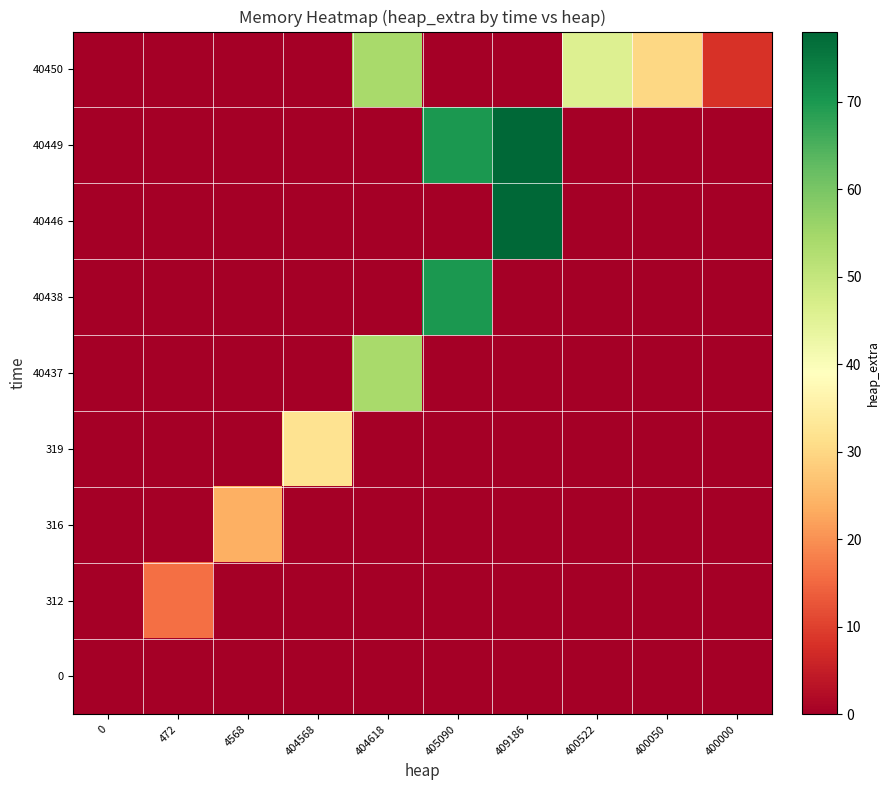

At how many categories does at least one series exceed 59?

2